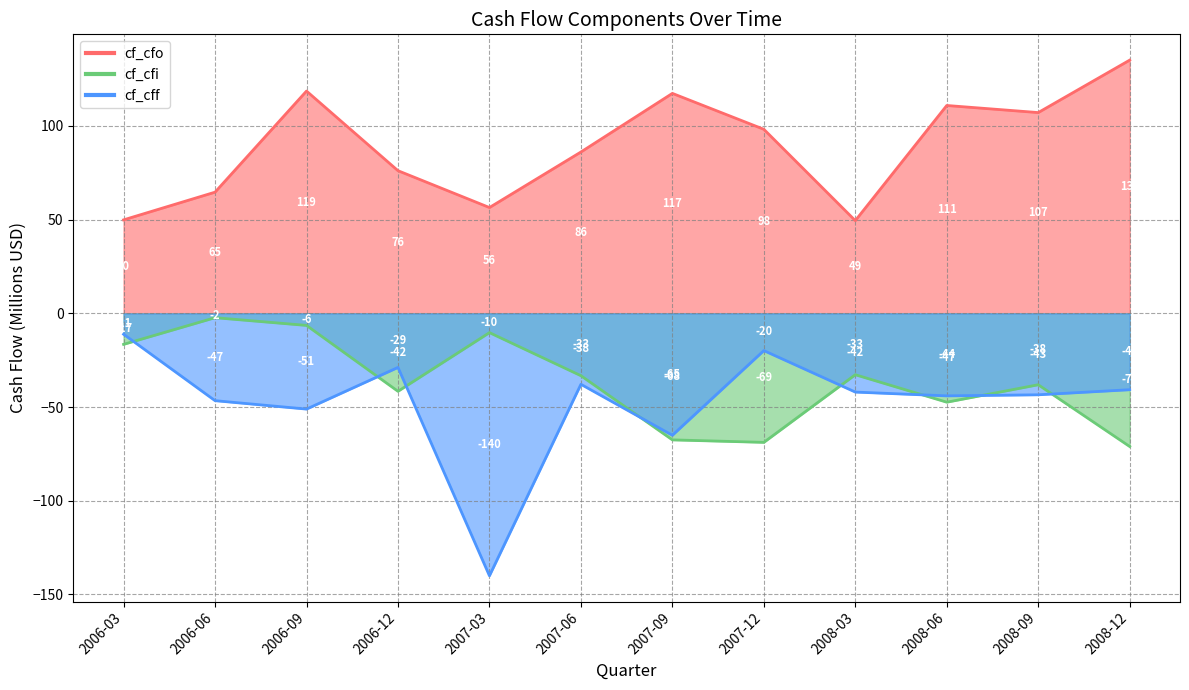

What is the average value of the cf_cff series?

-47.6